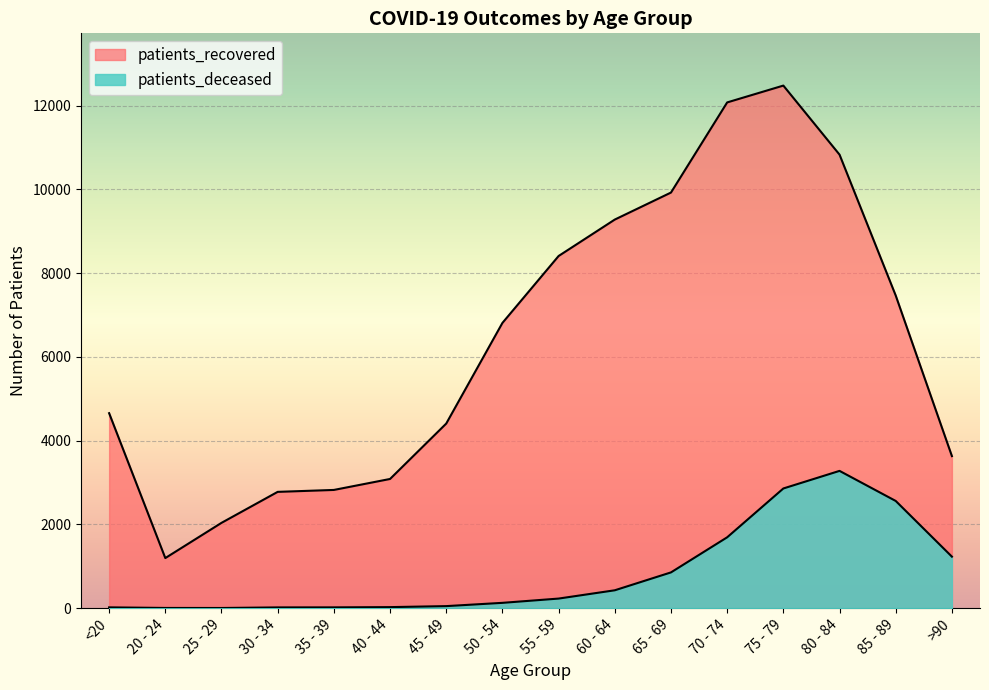

True or false: patients_recovered has a value of 13821 at 60 - 64.

False